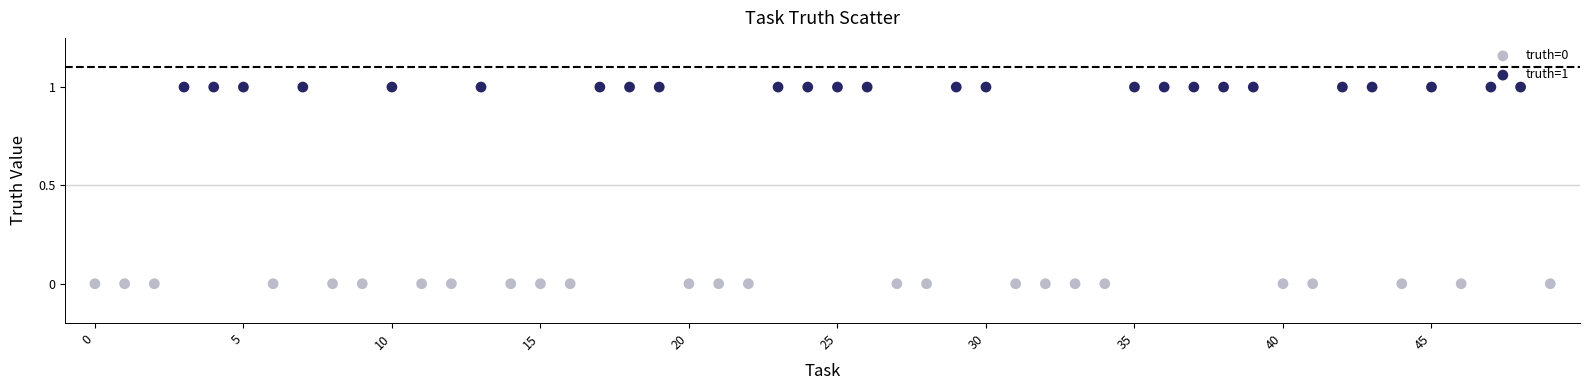

Which series contains the highest Y value?

truth=1